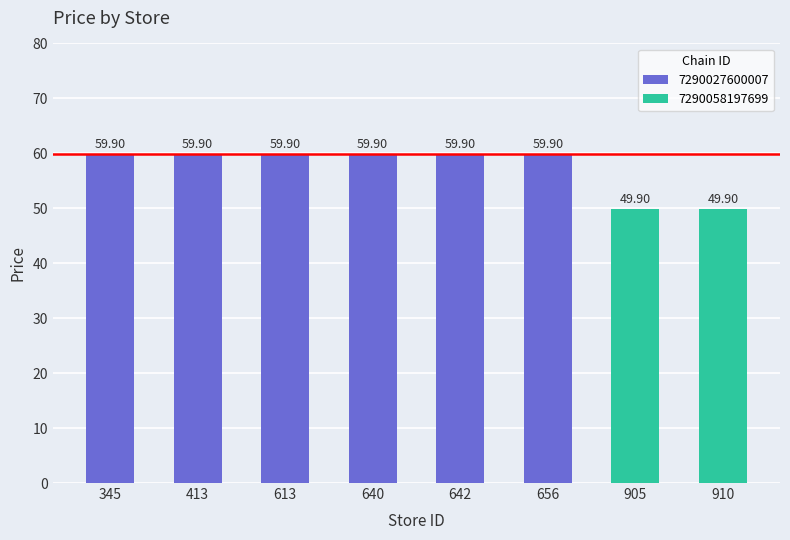

List the labels in order of value, smallest first.

905, 910, 345, 413, 613, 640, 642, 656